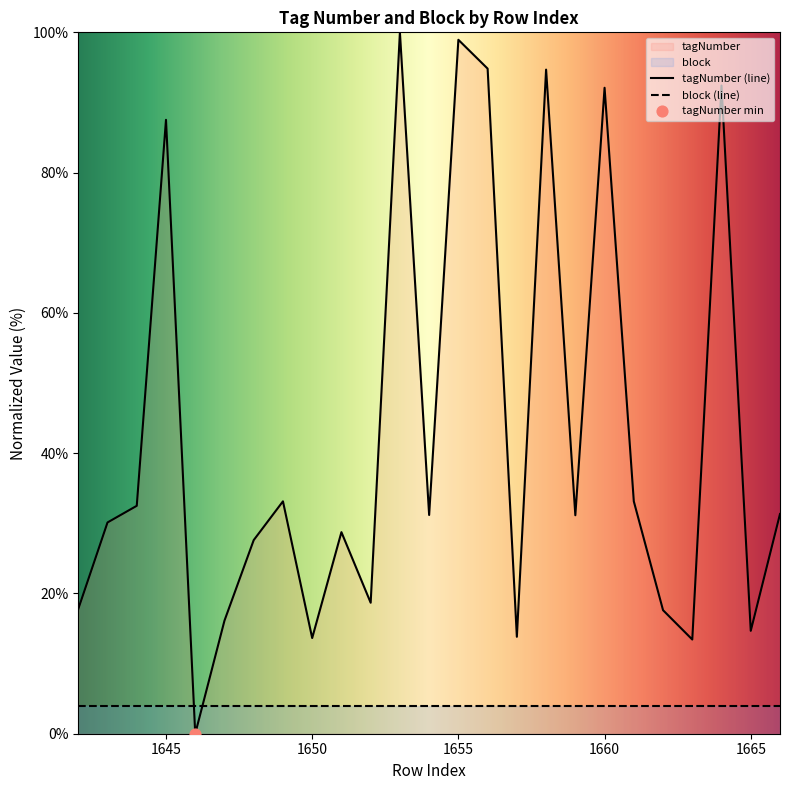

Which series contains the highest Y value?

tagNumber (line)